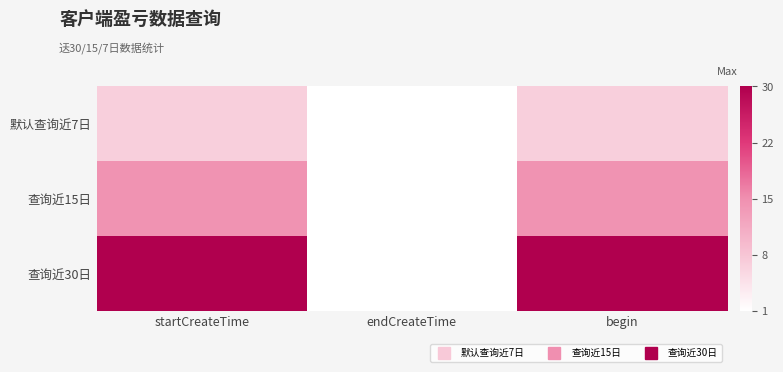

Between endCreateTime and startCreateTime, which is larger?

startCreateTime